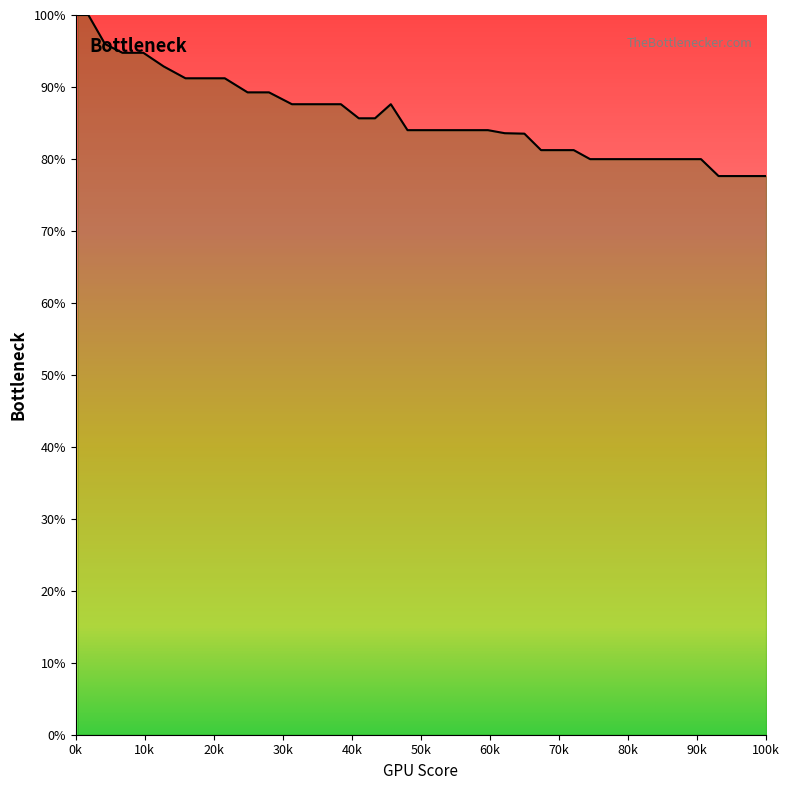

Is this an area chart (filled region under the line)?

Yes